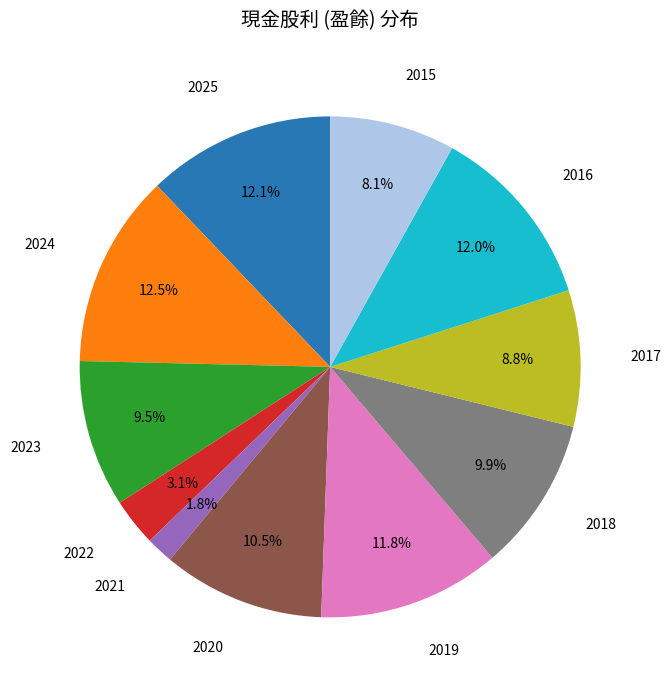

How many slices are in this pie chart?

11